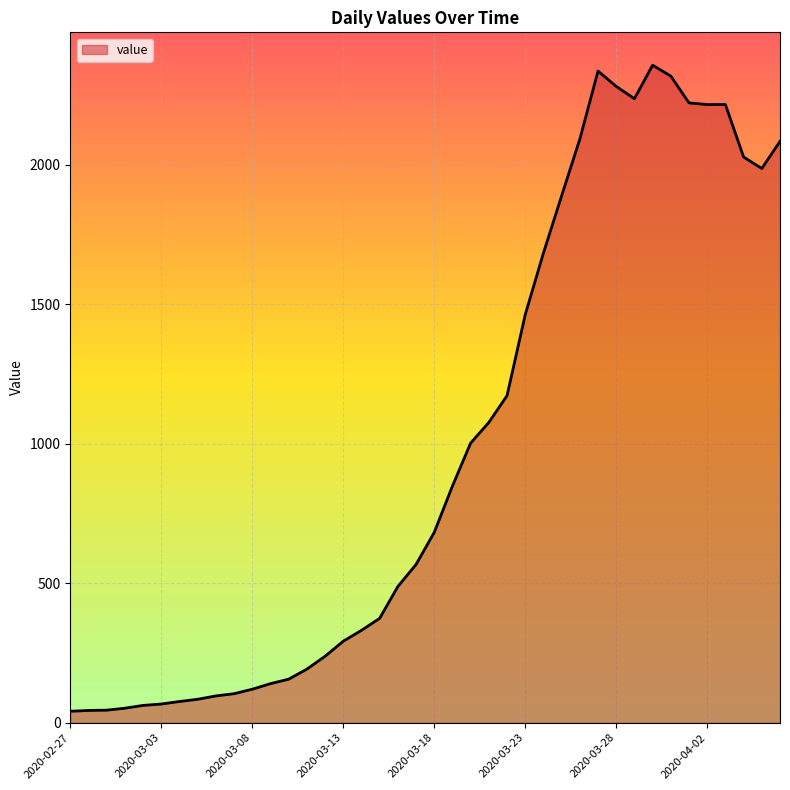

What is the difference between the maximum and minimum values?

2315